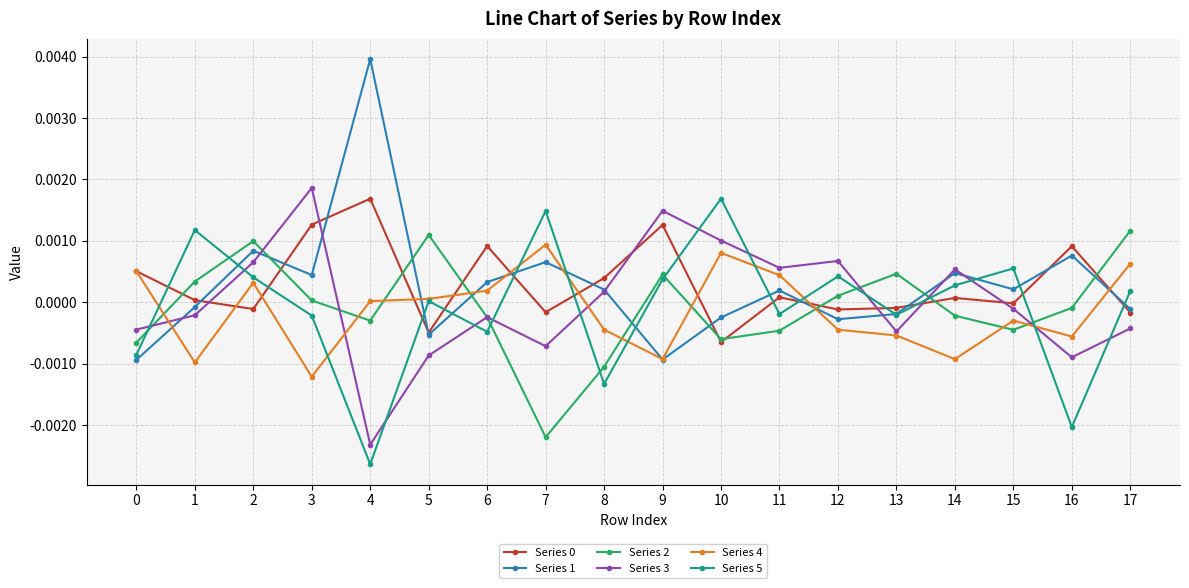

At which category is the sum across all series the highest?

2